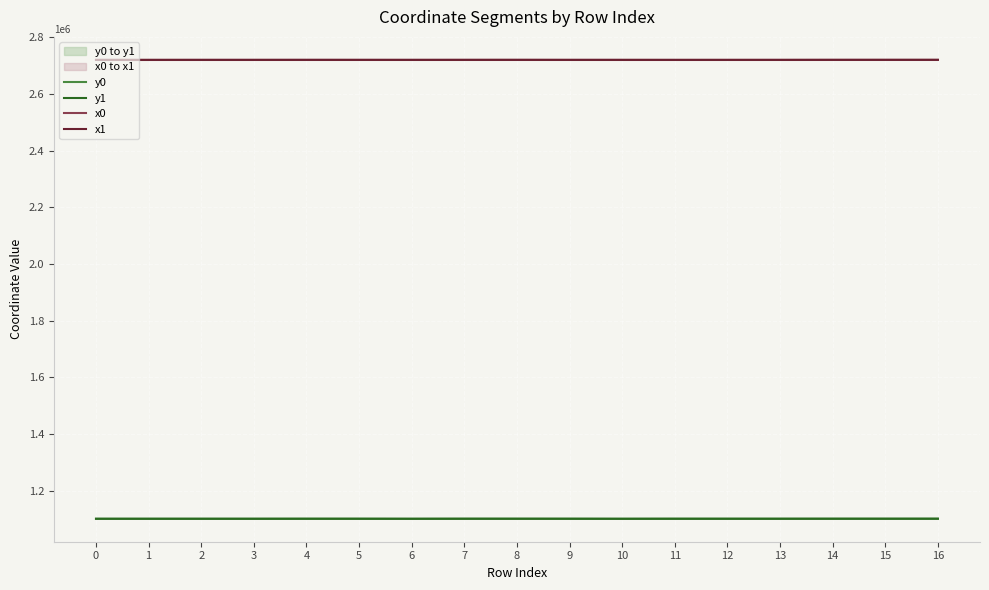

True or false: x0 and y1 intersect in this chart.

False